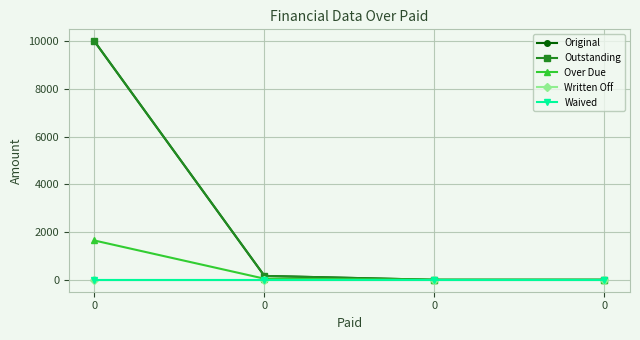

Reading right to left, transcribe all the data shown in this chart.

Original: 0.0	0.0	162.2	10000.0
Outstanding: 0.0	0.0	162.2	10000.0
Over Due: 0.0	0.0	46.1	1647.5
Written Off: 0.0	0.0	0.0	0.0
Waived: 0.0	0.0	0.0	0.0